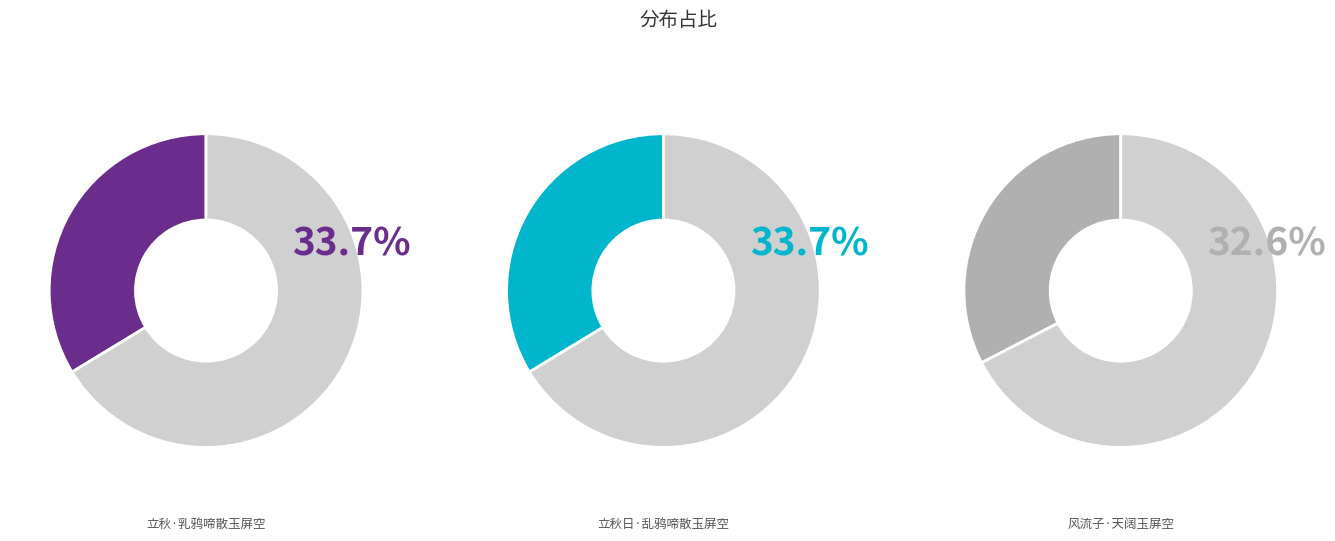

What percentage is the 立秋日·乱鸦啼散玉屏空 slice, to the nearest percent?

34%